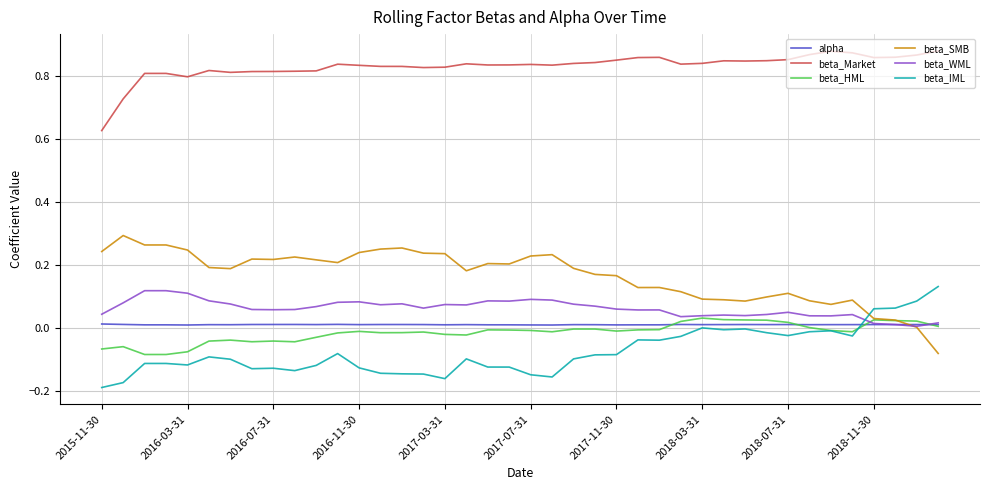

True or false: beta_IML and beta_Market cross at least once.

False